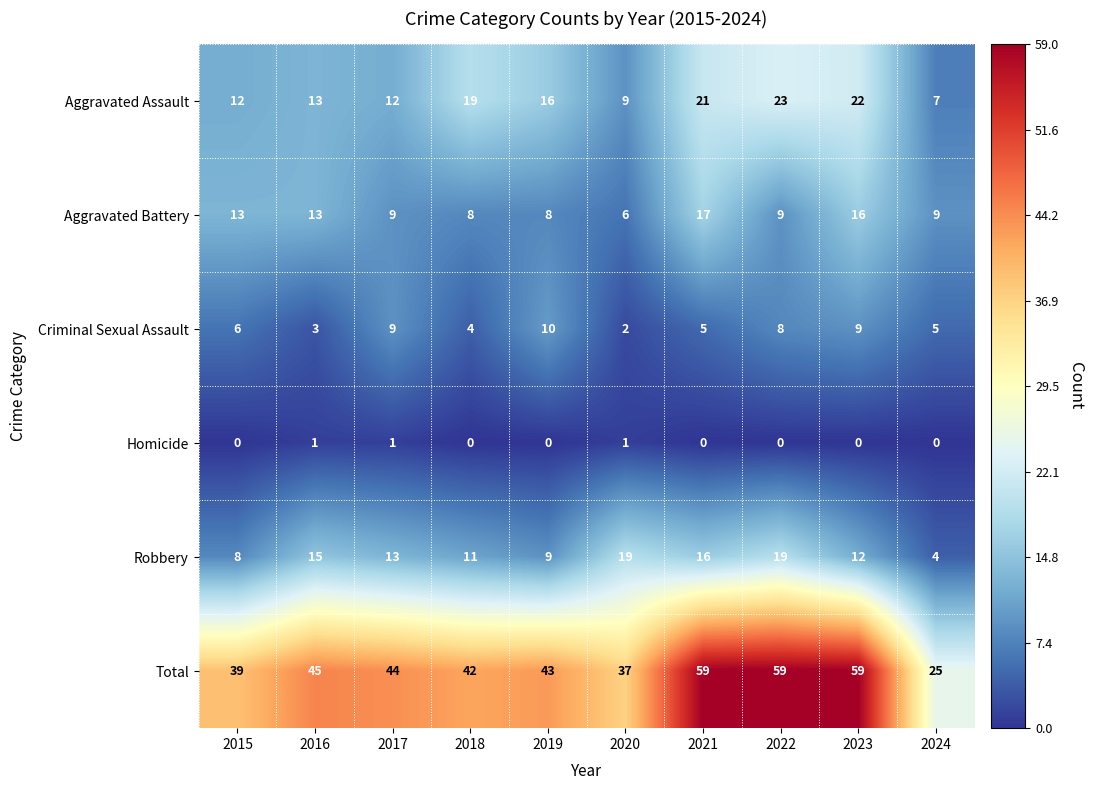

True or false: Robbery has a value of 6 at 2024.

False